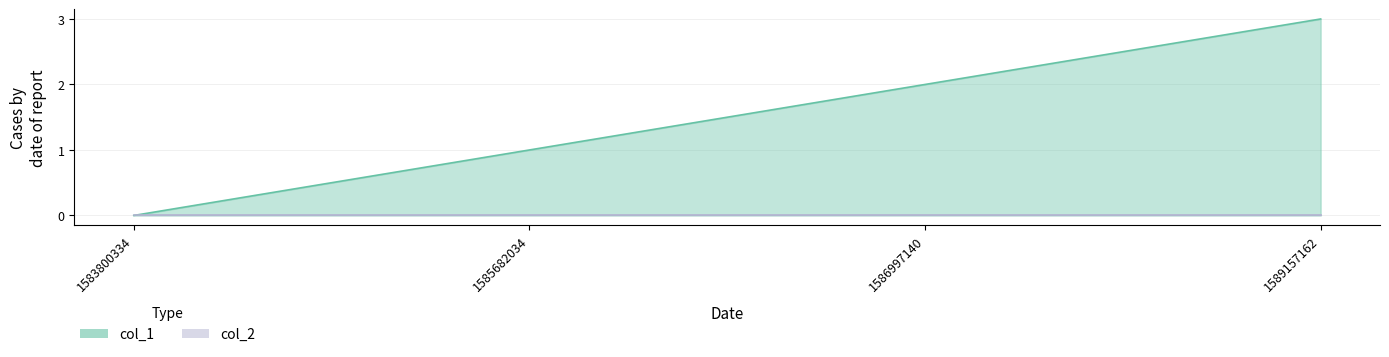

The chart shows a value of 1 at 1585682034. True or false?

True